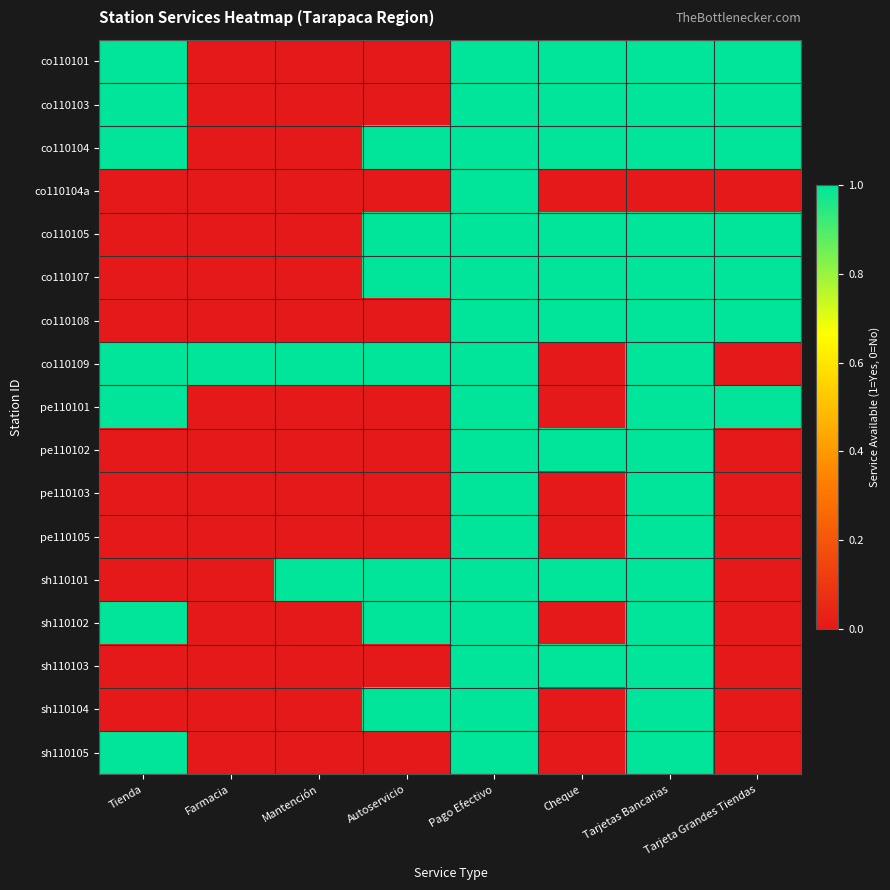

What is the spread (max minus min) of values at Tarjeta Grandes Tiendas?

1